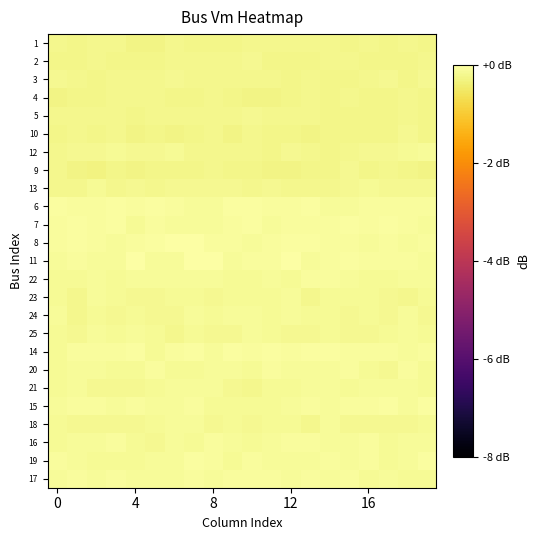

Rank the series by their maximum value, from lowest to highest.

4, 1, 10, 5, 9, 3, 2, 13, 12, 23, 25, 24, 18, 21, 22, 16, 20, 17, 15, 7, 6, 14, 19, 8, 11